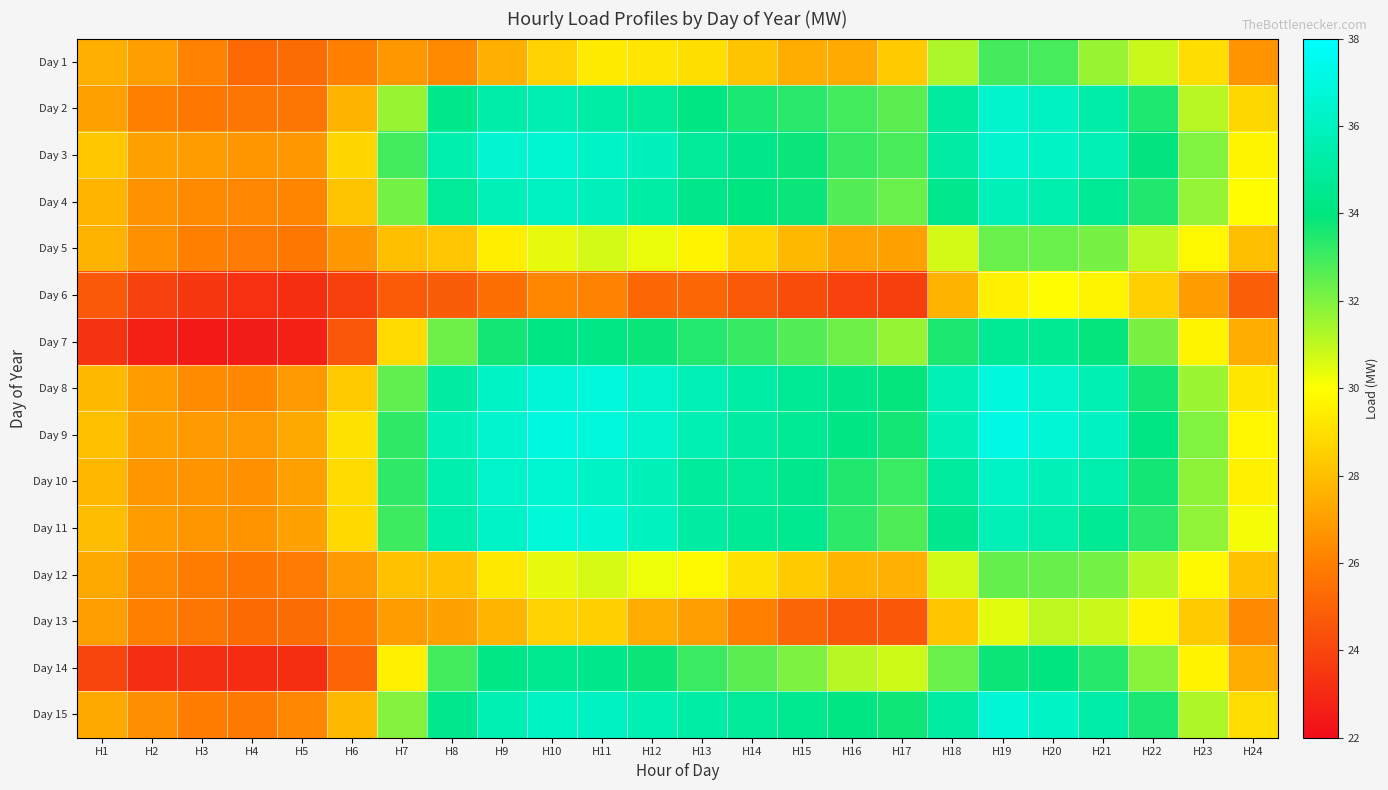

Reading left to right, extract all data points from this chart.

Day 1: H1=27.5	H2=27.0	H3=26.1	H4=25.2	H5=25.4	H6=26.1	H7=26.8	H8=26.4	H9=27.5	H10=28.6	H11=29.4	H12=29.2	H13=29.0	H14=28.1	H15=27.5	H16=27.4	H17=28.4	H18=31.3	H19=32.9	H20=32.9	H21=31.6	H22=30.9	H23=28.9	H24=26.7
Day 2: H1=27.0	H2=26.1	H3=25.8	H4=25.7	H5=25.7	H6=27.6	H7=31.6	H8=34.4	H9=35.3	H10=35.5	H11=35.2	H12=34.8	H13=34.1	H14=33.6	H15=33.4	H16=32.9	H17=32.6	H18=35.0	H19=36.4	H20=36.0	H21=35.2	H22=33.5	H23=31.1	H24=28.8
Day 3: H1=28.3	H2=27.1	H3=26.9	H4=26.7	H5=26.8	H6=28.7	H7=33.0	H8=35.5	H9=36.5	H10=36.5	H11=36.2	H12=35.9	H13=34.8	H14=34.4	H15=33.8	H16=33.1	H17=32.9	H18=35.1	H19=36.5	H20=36.2	H21=35.7	H22=33.9	H23=32.0	H24=29.7
Day 4: H1=27.7	H2=26.6	H3=26.4	H4=26.2	H5=26.2	H6=28.1	H7=32.2	H8=34.8	H9=35.8	H10=36.1	H11=35.9	H12=35.2	H13=34.4	H14=34.0	H15=33.8	H16=32.7	H17=32.3	H18=34.4	H19=35.8	H20=35.5	H21=34.7	H22=33.5	H23=31.7	H24=29.9
Day 5: H1=27.6	H2=26.5	H3=26.1	H4=25.8	H5=25.7	H6=26.8	H7=28.0	H8=28.2	H9=29.5	H10=30.4	H11=30.7	H12=30.3	H13=29.6	H14=28.7	H15=27.8	H16=27.1	H17=27.1	H18=30.7	H19=32.3	H20=32.3	H21=32.1	H22=31.1	H23=29.8	H24=28.0
Day 6: H1=24.7	H2=23.9	H3=23.5	H4=23.2	H5=23.2	H6=23.8	H7=24.8	H8=24.8	H9=25.4	H10=26.3	H11=26.1	H12=25.1	H13=25.1	H14=24.7	H15=24.2	H16=23.9	H17=23.8	H18=27.6	H19=29.6	H20=30.0	H21=29.7	H22=28.5	H23=26.9	H24=24.9
Day 7: H1=23.4	H2=22.6	H3=22.5	H4=22.5	H5=22.7	H6=24.6	H7=28.9	H8=32.3	H9=33.7	H10=34.1	H11=34.2	H12=33.8	H13=33.5	H14=33.1	H15=32.7	H16=32.3	H17=31.6	H18=33.5	H19=34.7	H20=34.6	H21=33.9	H22=32.1	H23=29.7	H24=27.5
Day 8: H1=27.8	H2=26.9	H3=26.4	H4=26.3	H5=26.8	H6=28.4	H7=32.5	H8=35.1	H9=36.2	H10=36.7	H11=36.8	H12=36.3	H13=35.7	H14=35.2	H15=34.7	H16=34.3	H17=33.9	H18=35.7	H19=36.9	H20=36.4	H21=35.6	H22=33.7	H23=31.6	H24=29.3
Day 9: H1=28.1	H2=27.1	H3=26.9	H4=26.8	H5=27.3	H6=29.1	H7=33.2	H8=35.8	H9=36.4	H10=37.0	H11=36.8	H12=36.4	H13=35.6	H14=35.1	H15=34.7	H16=34.2	H17=33.7	H18=35.8	H19=37.1	H20=36.7	H21=36.1	H22=34.2	H23=32.0	H24=29.7
Day 10: H1=27.8	H2=26.7	H3=26.7	H4=26.6	H5=27.1	H6=28.9	H7=33.3	H8=35.5	H9=36.3	H10=36.6	H11=36.2	H12=35.8	H13=34.9	H14=34.8	H15=34.4	H16=33.5	H17=33.1	H18=34.9	H19=36.1	H20=35.8	H21=35.4	H22=33.7	H23=31.8	H24=29.6
Day 11: H1=27.9	H2=26.9	H3=26.7	H4=26.6	H5=27.1	H6=28.8	H7=33.0	H8=35.4	H9=36.2	H10=36.8	H11=36.6	H12=36.0	H13=35.1	H14=34.7	H15=34.5	H16=33.3	H17=32.8	H18=34.5	H19=35.8	H20=35.3	H21=34.7	H22=33.4	H23=31.7	H24=30.2
Day 12: H1=27.3	H2=26.3	H3=25.9	H4=25.7	H5=25.8	H6=26.8	H7=28.1	H8=28.1	H9=29.3	H10=30.4	H11=30.6	H12=30.3	H13=29.8	H14=29.1	H15=28.4	H16=27.7	H17=27.6	H18=30.7	H19=32.4	H20=32.4	H21=32.2	H22=31.1	H23=29.8	H24=28.1
Day 13: H1=27.0	H2=26.0	H3=25.7	H4=25.3	H5=25.4	H6=25.9	H7=26.9	H8=27.1	H9=27.7	H10=28.6	H11=28.5	H12=27.4	H13=27.0	H14=26.0	H15=25.1	H16=24.6	H17=24.6	H18=28.2	H19=30.5	H20=31.0	H21=30.9	H22=29.7	H23=28.4	H24=26.3
Day 14: H1=23.9	H2=23.1	H3=23.1	H4=23.1	H5=23.2	H6=25.1	H7=29.5	H8=32.9	H9=34.2	H10=34.6	H11=34.4	H12=33.8	H13=33.1	H14=32.6	H15=32.0	H16=31.1	H17=30.8	H18=32.3	H19=33.8	H20=34.0	H21=33.4	H22=31.9	H23=29.6	H24=27.4
Day 15: H1=27.3	H2=26.5	H3=25.9	H4=25.8	H5=26.2	H6=27.8	H7=31.9	H8=34.4	H9=35.6	H10=36.1	H11=36.1	H12=35.6	H13=35.2	H14=34.7	H15=34.5	H16=34.1	H17=33.8	H18=35.1	H19=36.6	H20=36.2	H21=35.2	H22=33.6	H23=31.3	H24=28.9